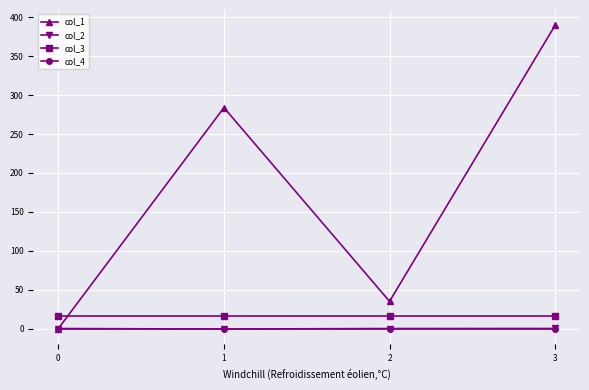

How many data points does each series have?

4